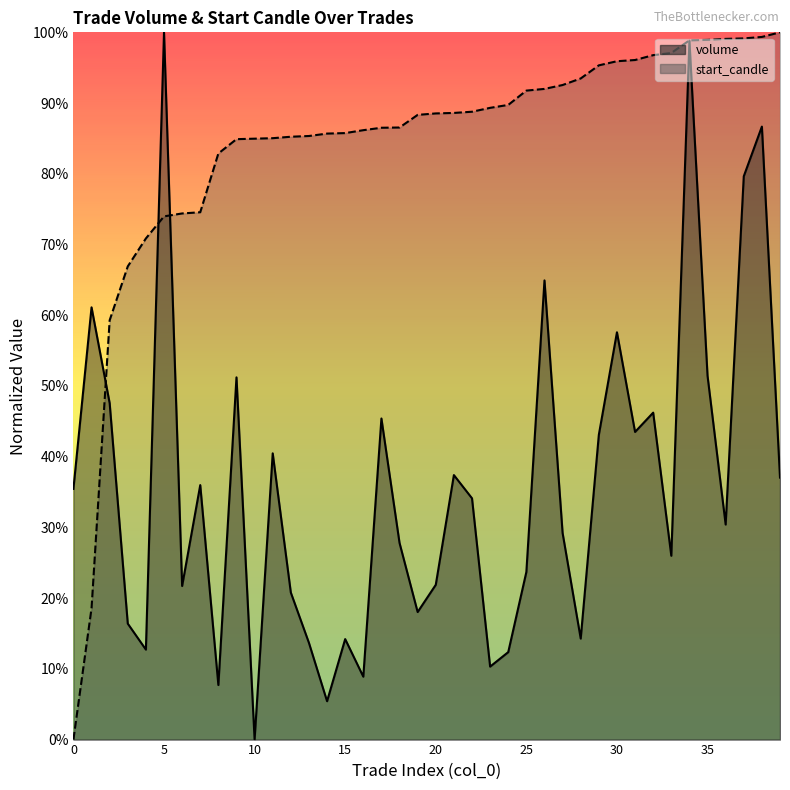

Reading left to right, list all the values displayed in this chart.

volume: 0=0.4	1=0.6	2=0.5	3=0.2	4=0.1	5=1.0	6=0.2	7=0.4	8=0.1	9=0.5	10=0.0	11=0.4	12=0.2	13=0.1	14=0.1	15=0.1	16=0.1	17=0.5	18=0.3	19=0.2	20=0.2	21=0.4	22=0.3	23=0.1	24=0.1	25=0.2	26=0.6	27=0.3	28=0.1	29=0.4	30=0.6	31=0.4	32=0.5	33=0.3	34=1.0	35=0.5	36=0.3	37=0.8	38=0.9	39=0.4
start_candle: 0=0.0	1=0.2	2=0.6	3=0.7	4=0.7	5=0.7	6=0.7	7=0.7	8=0.8	9=0.8	10=0.8	11=0.9	12=0.9	13=0.9	14=0.9	15=0.9	16=0.9	17=0.9	18=0.9	19=0.9	20=0.9	21=0.9	22=0.9	23=0.9	24=0.9	25=0.9	26=0.9	27=0.9	28=0.9	29=1.0	30=1.0	31=1.0	32=1.0	33=1.0	34=1.0	35=1.0	36=1.0	37=1.0	38=1.0	39=1.0